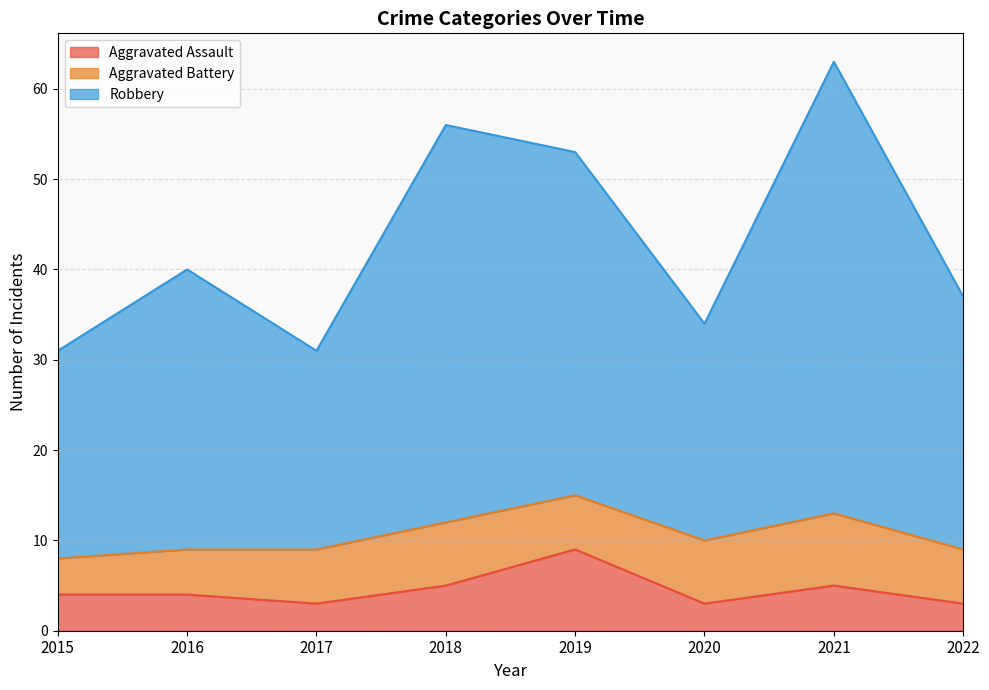

How many lines are shown in the chart?

3